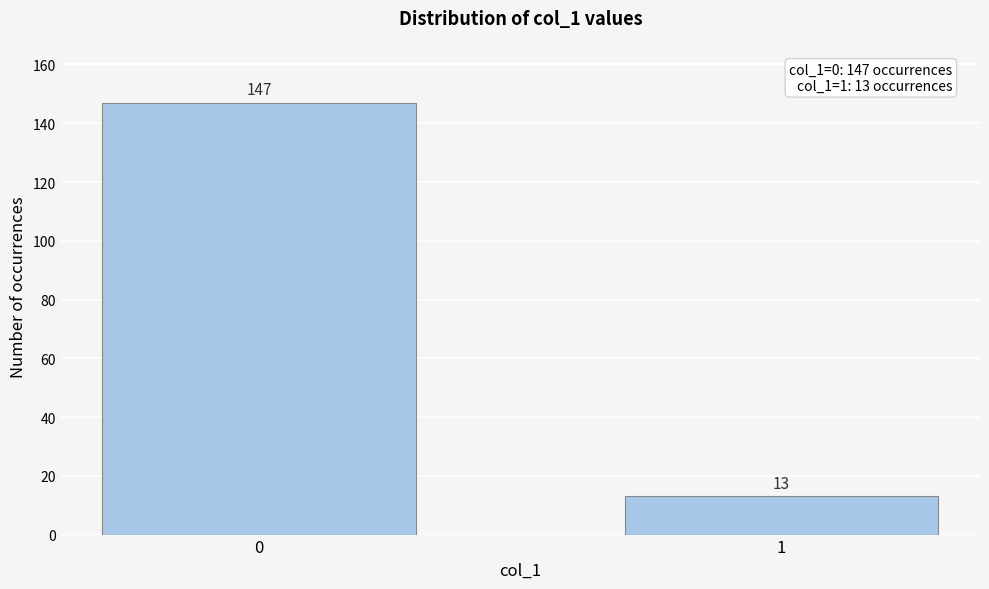

Reading left to right, list all the values displayed in this chart.

0=147	1=13